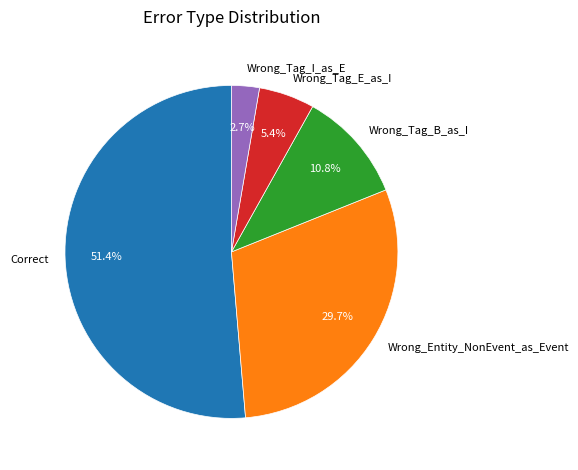

To the nearest percent, what is the average slice percentage?

20%